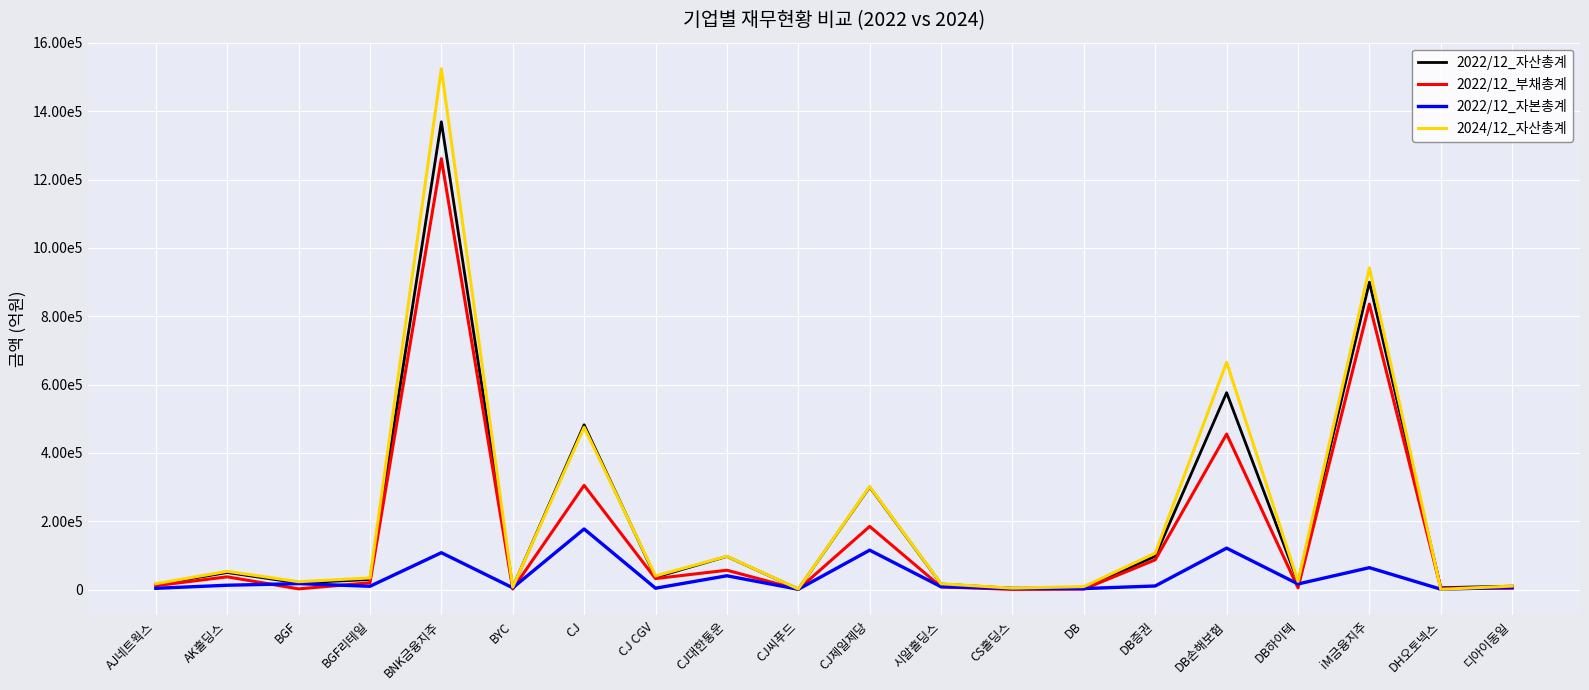

Is it true that 2022/12_자본총계 equals 826 at AJ네트웍스?

False